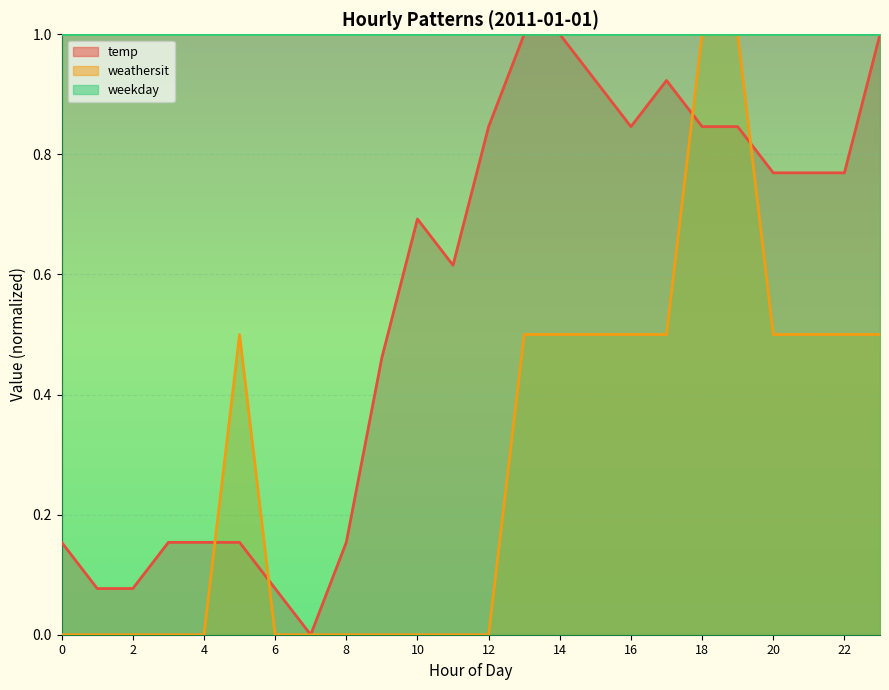

At which category is the sum across all series the highest?

18